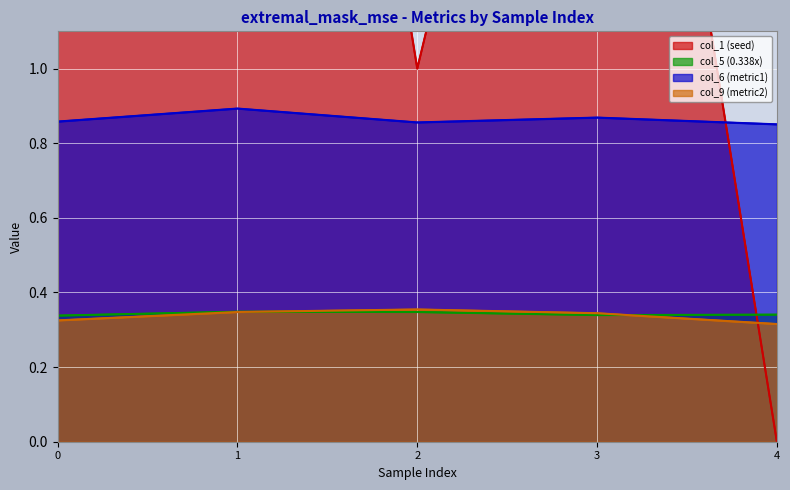

What is the difference between the highest and lowest values at 1?

3.7